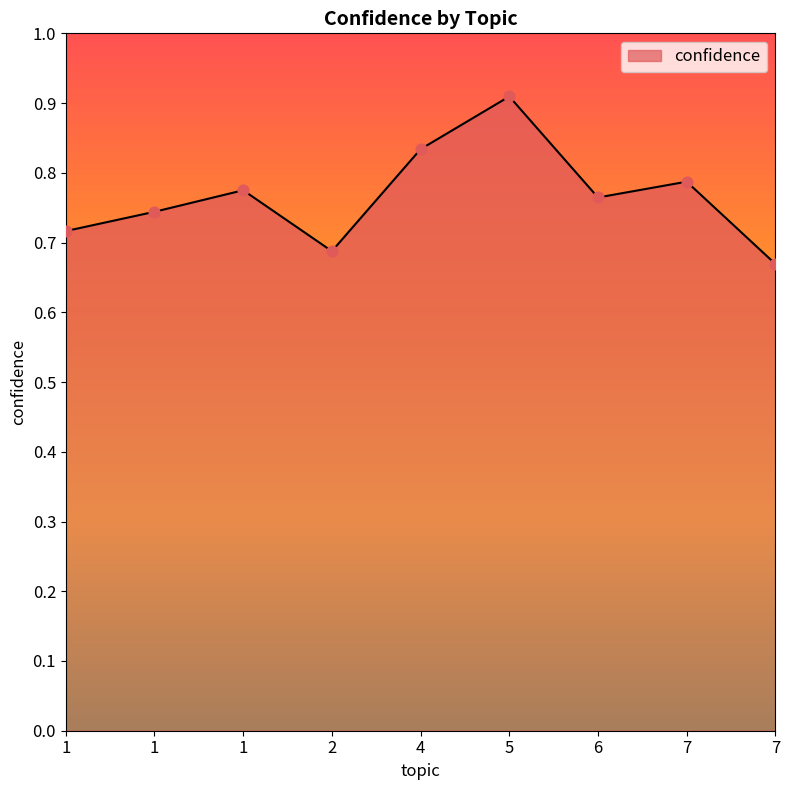

Which has a higher value, 1 or 4?

4